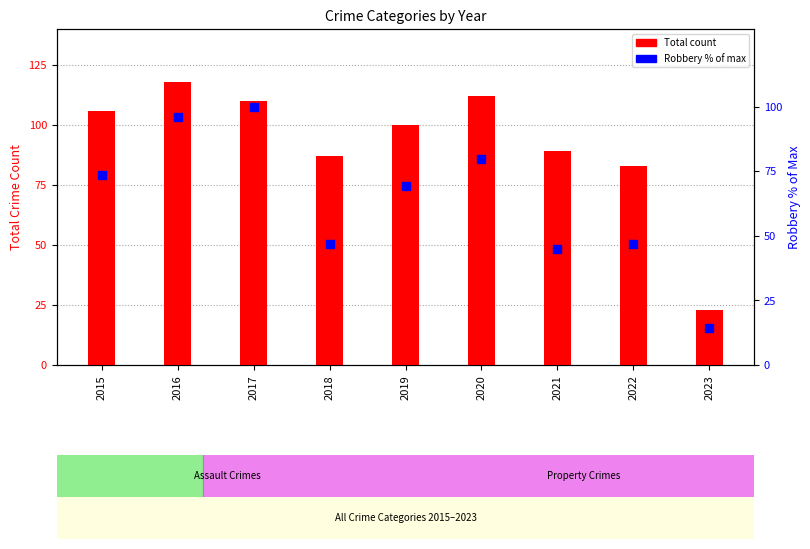

What are all the series names shown in the legend?

Total, Robbery (% of max)